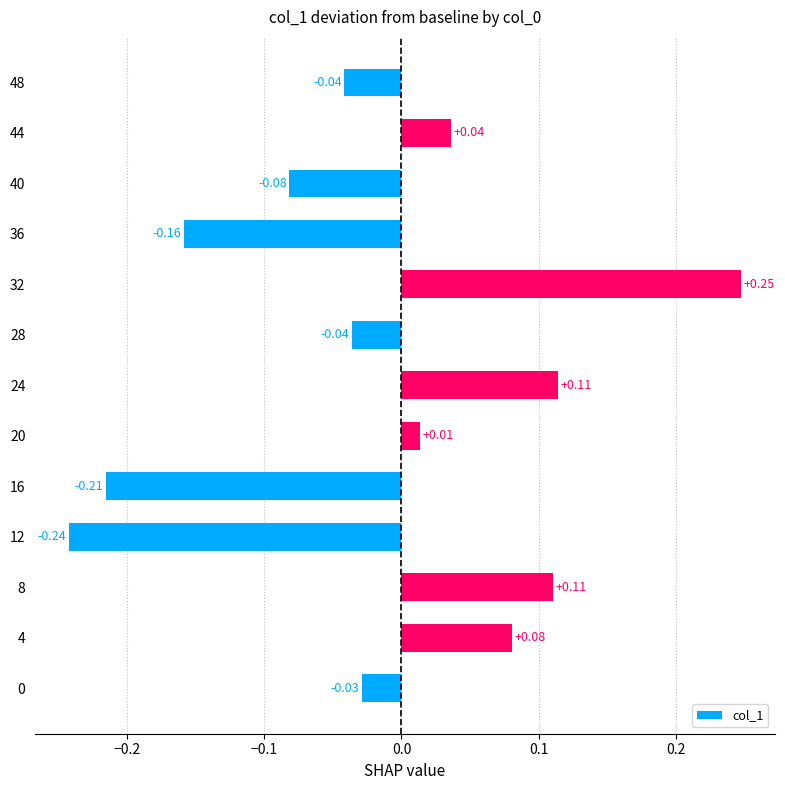

How many data points are less than 0?

7